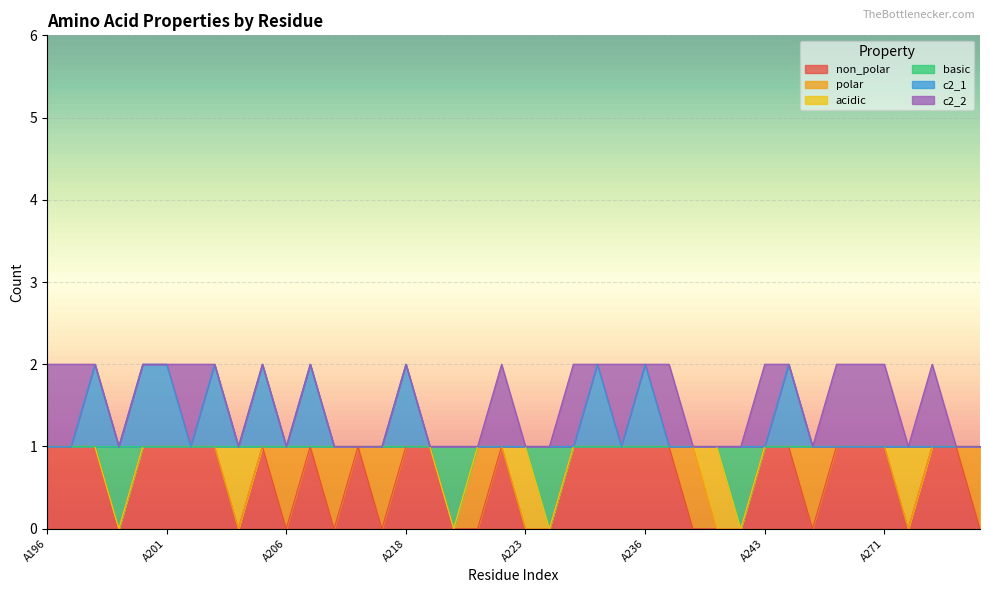

Is the value of non_polar at A205 greater than the value of c2_1 at A255?

No